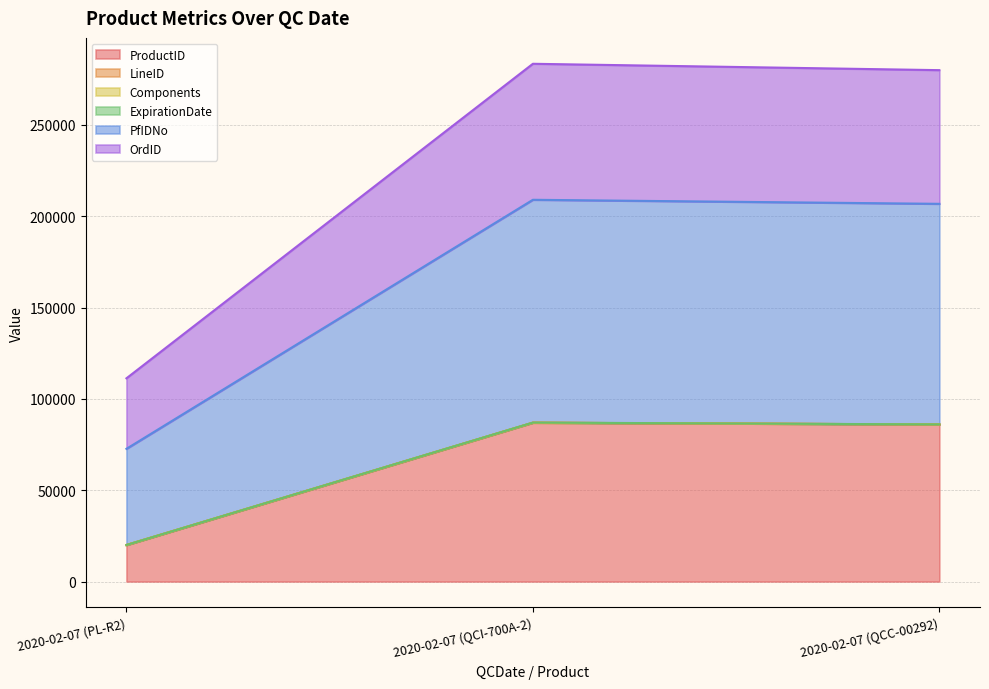

At how many categories does at least one series exceed 44263?

3